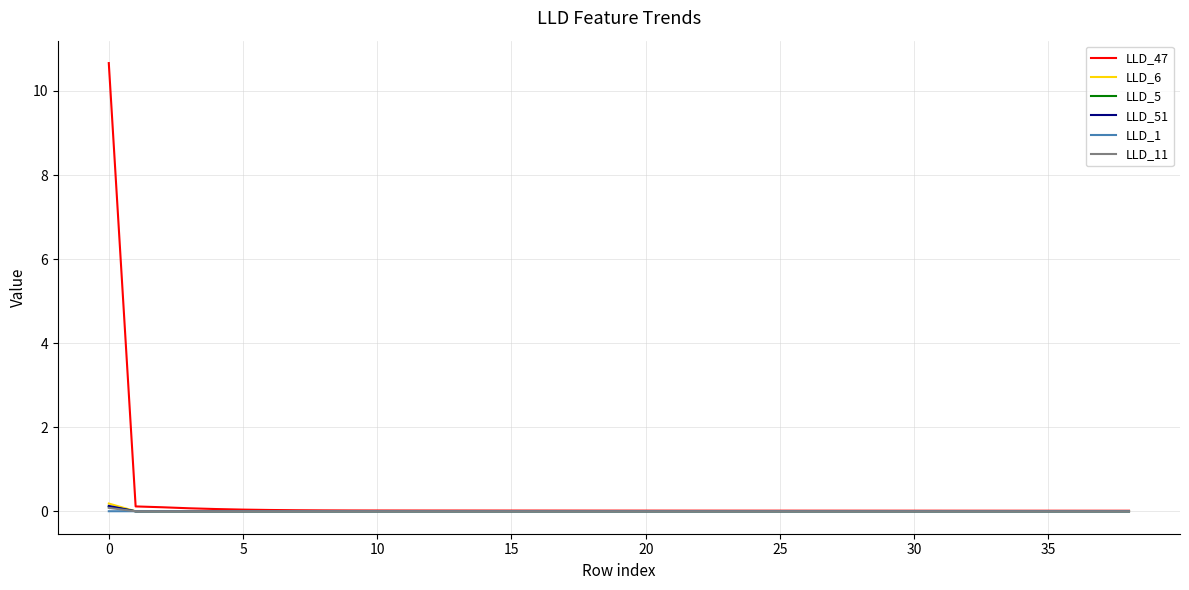

True or false: LLD_6 has more than 0 points higher than both neighbors.

True